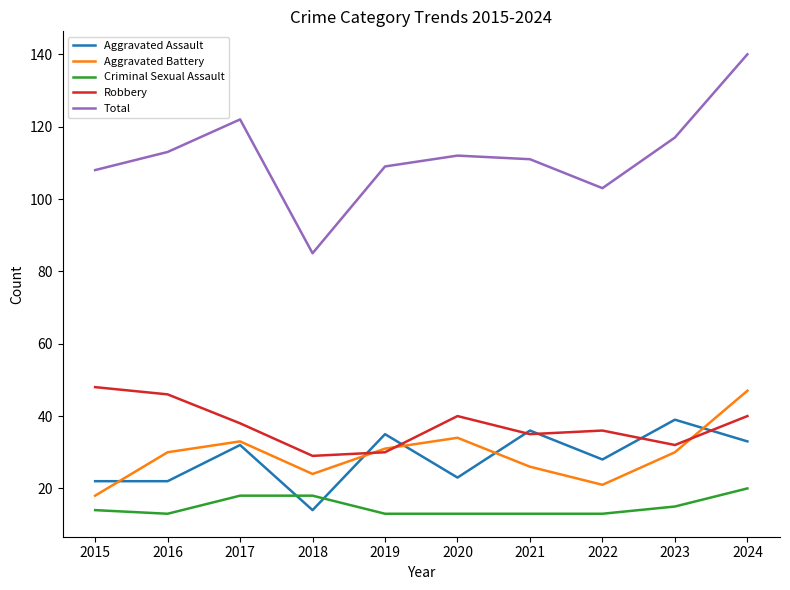

What is the difference between the maximum and minimum values in the Criminal Sexual Assault series?

7